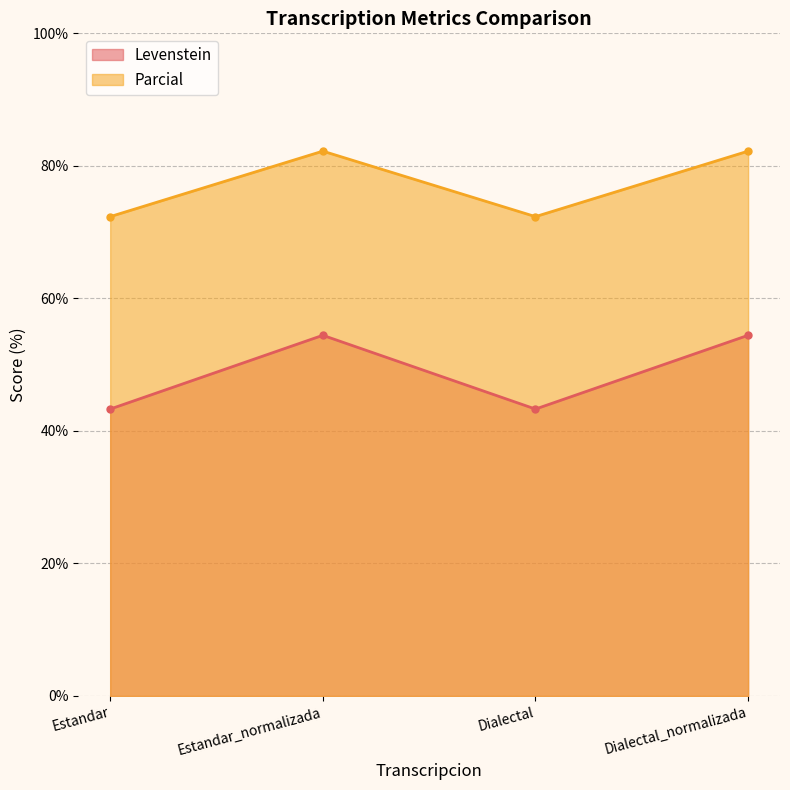

Rank the categories by Parcial value from highest to lowest.

Estandar_normalizada, Dialectal_normalizada, Estandar, Dialectal